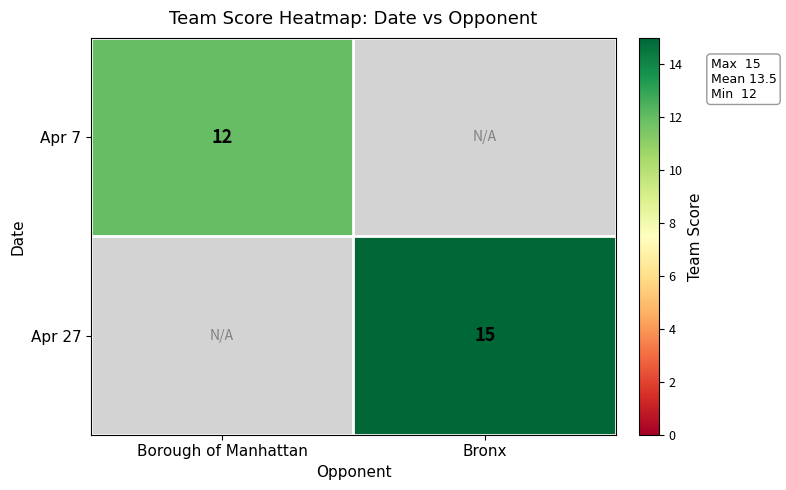

The value of Apr 27 at Bronx is 15. True or false?

True